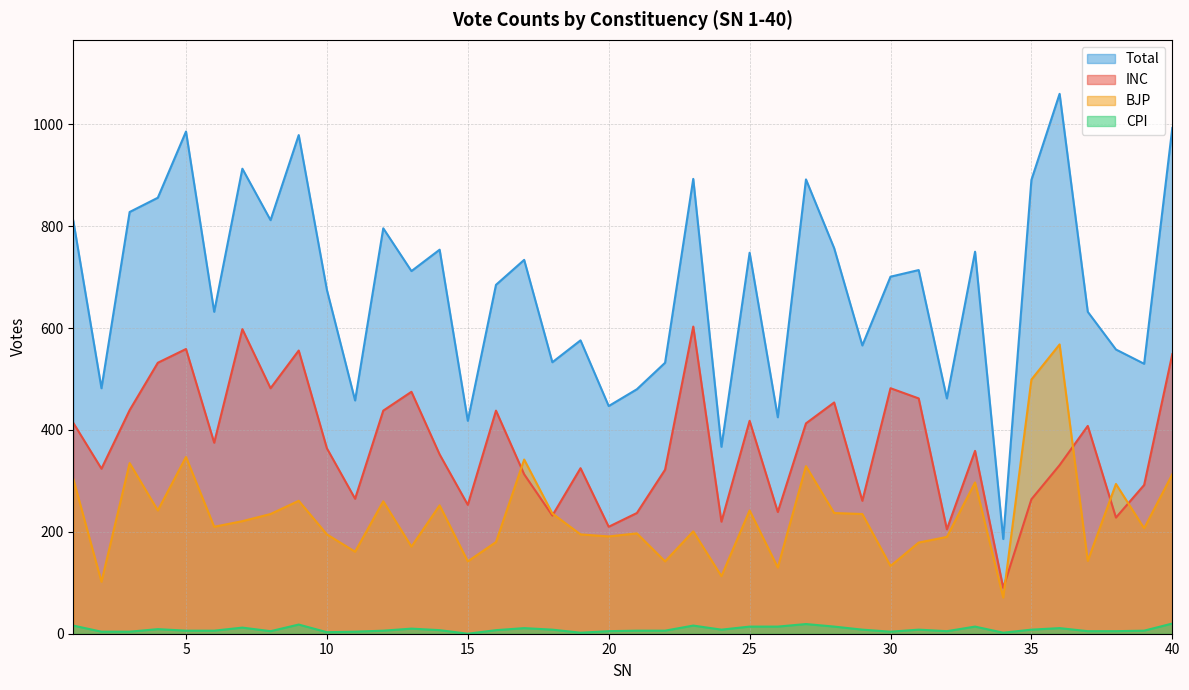

At 12, list the series in order from largest to smallest.

Total, INC, BJP, CPI